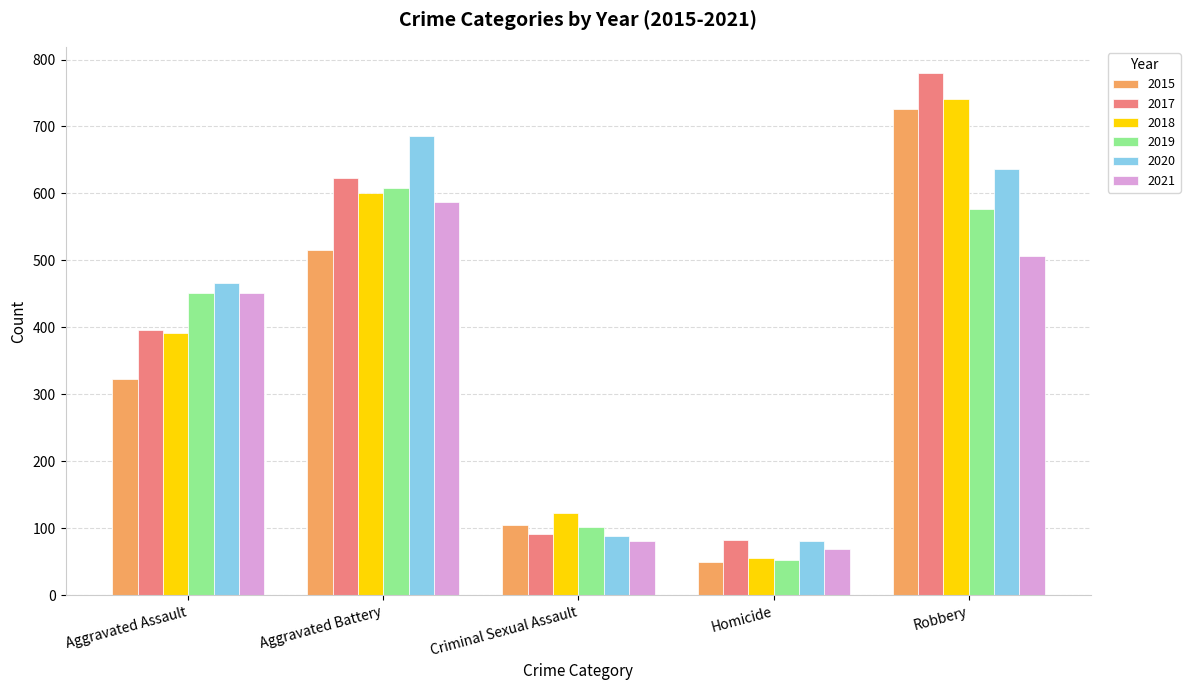

At how many categories does at least one series exceed 251?

3